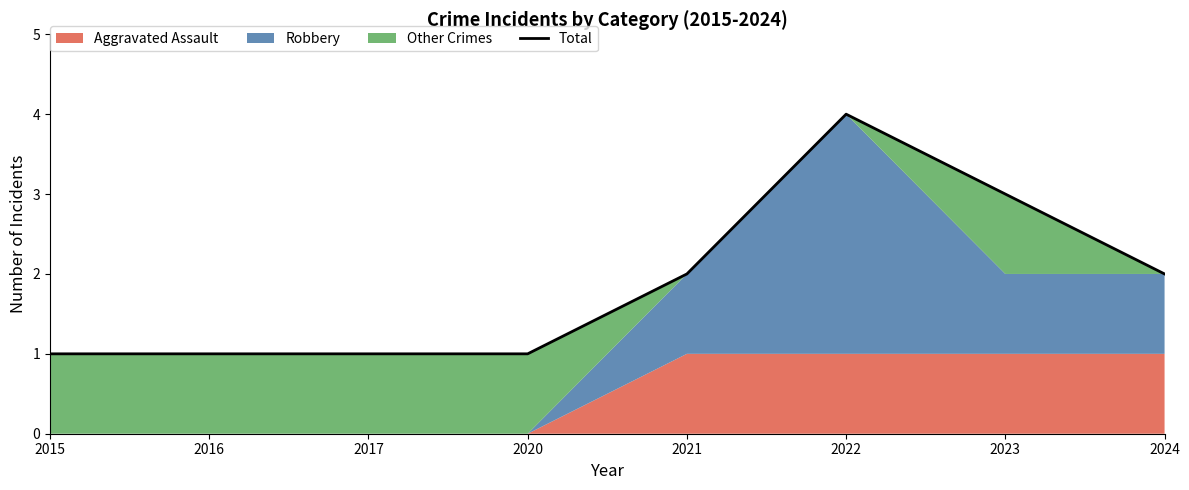

Approximately how many times larger is the value at 2024 compared to 2021?

1.0